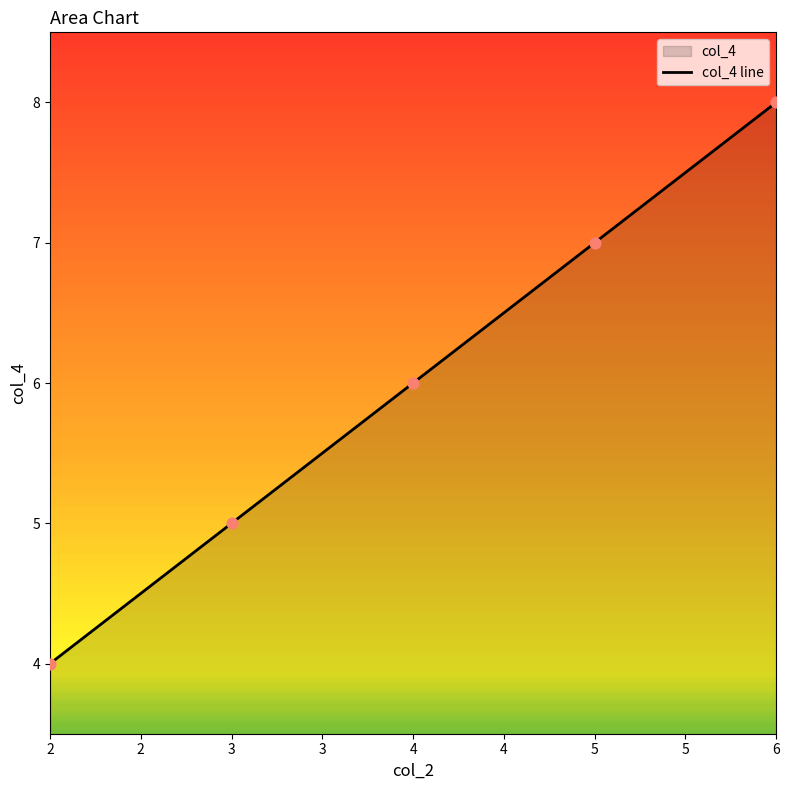

Between 5 and 6, which is larger?

6